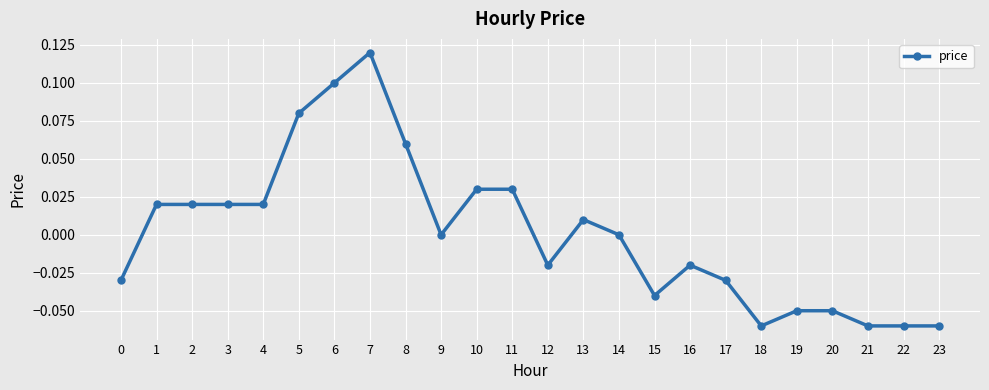

The value at 2 is 0.0. True or false?

True